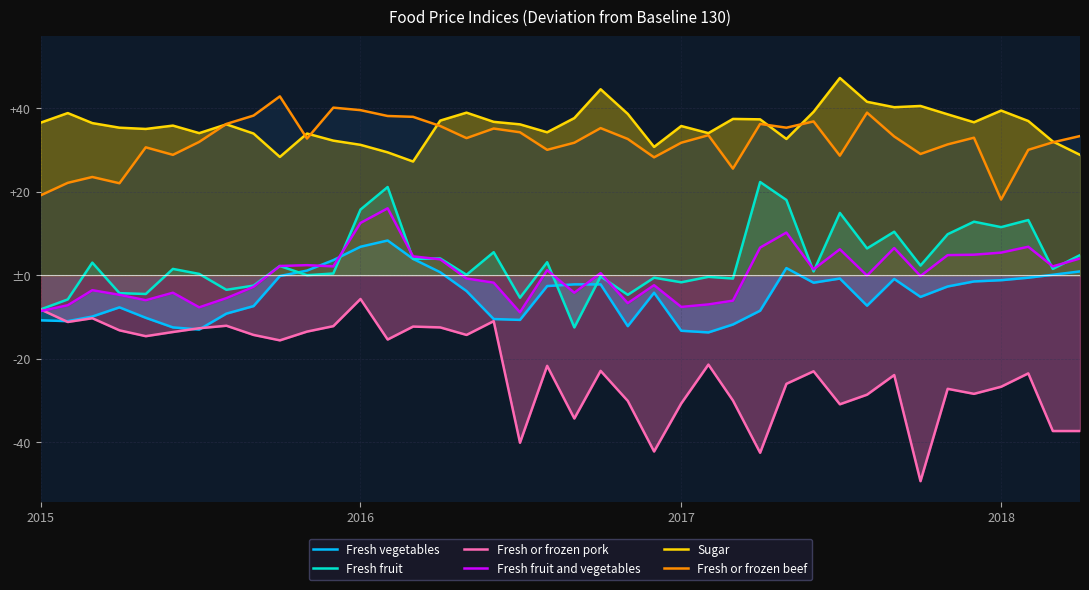

What are all the series names shown in the legend?

Fresh vegetables, Fresh fruit, Fresh or frozen pork, Fresh fruit and vegetables, Sugar, Fresh or frozen beef